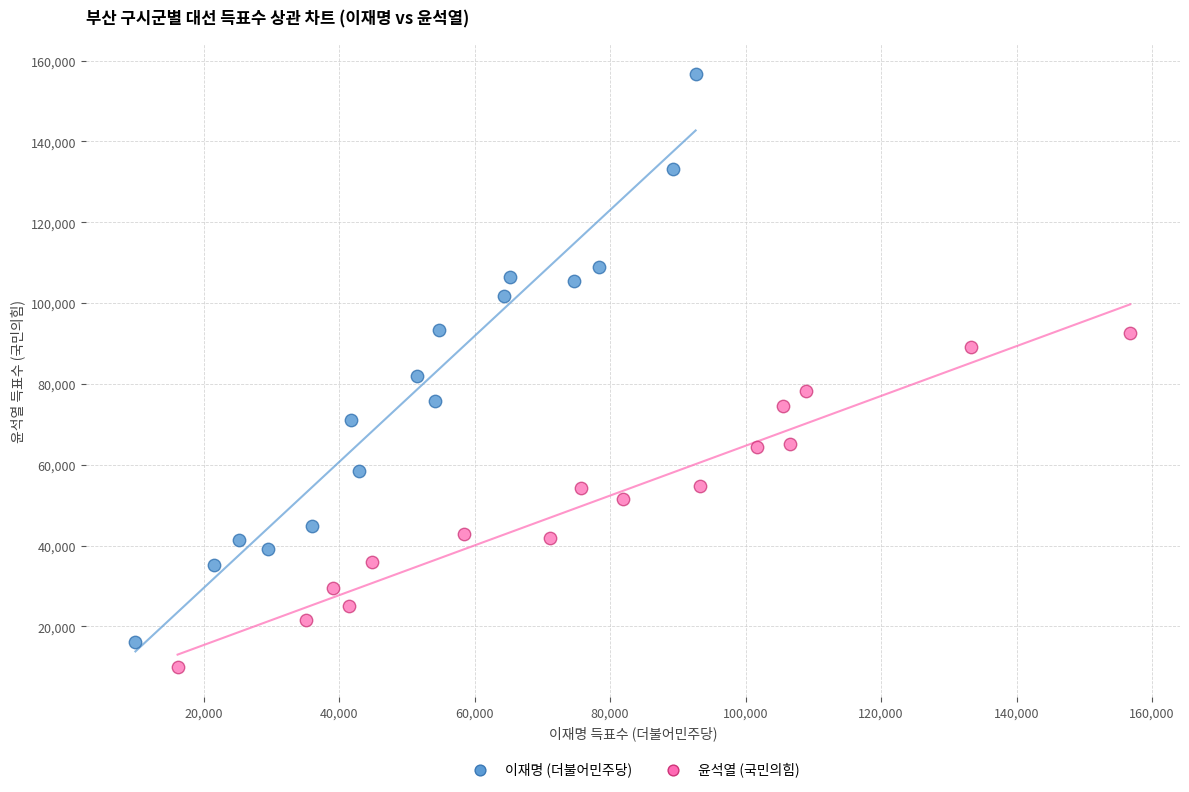

Which series contains the highest Y value?

이재명 (더불어민주당)